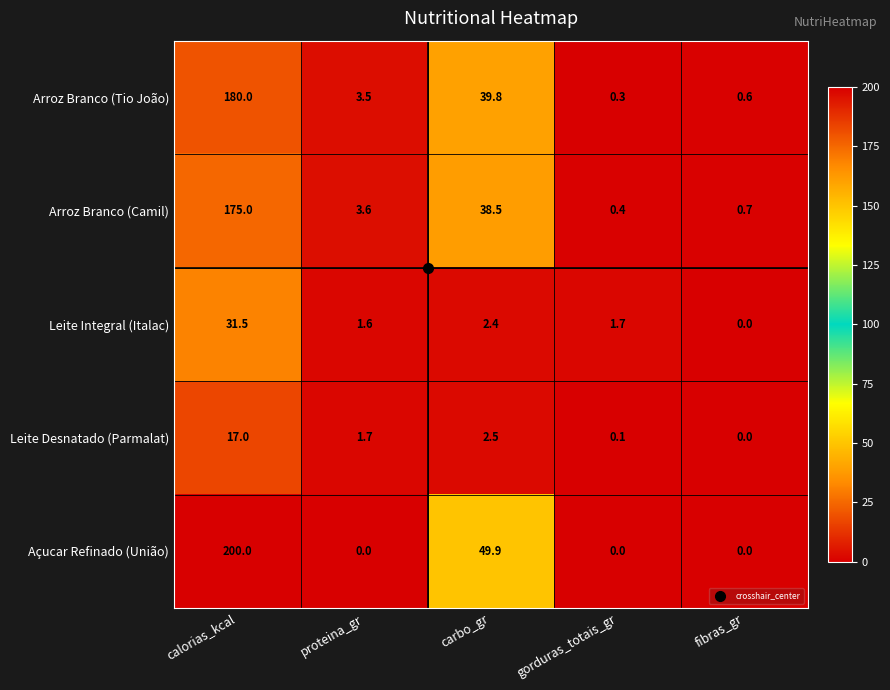

What is the difference between the Arroz Branco (Camil) values at gorduras_totais_gr and carbo_gr?

38.1